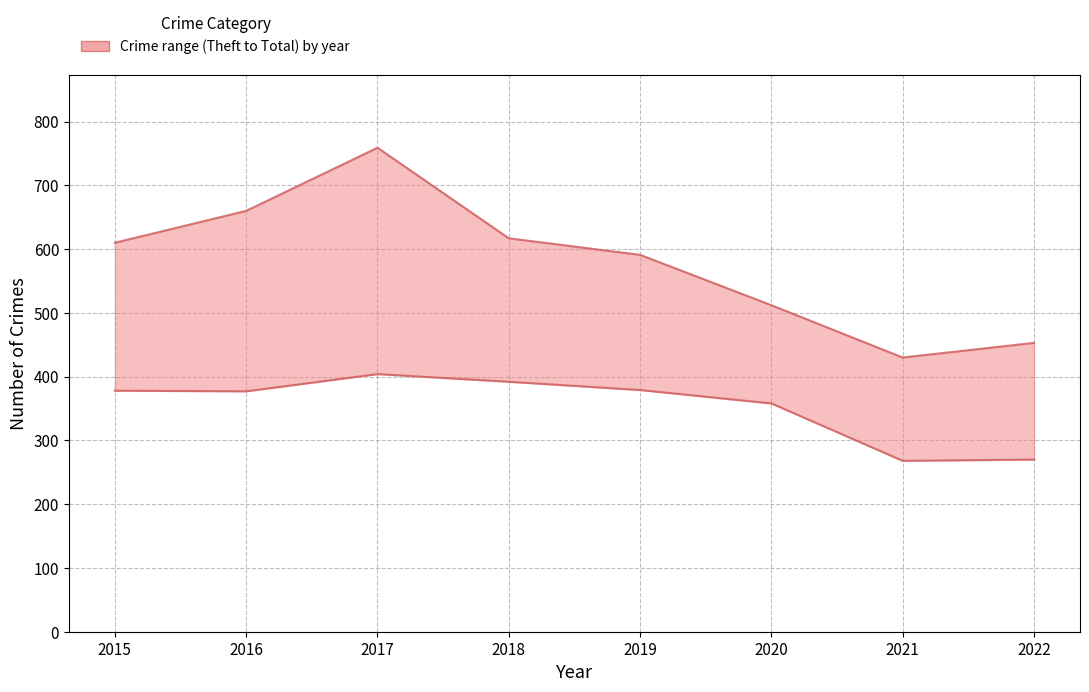

How many Total values are between 512 and 660?

5